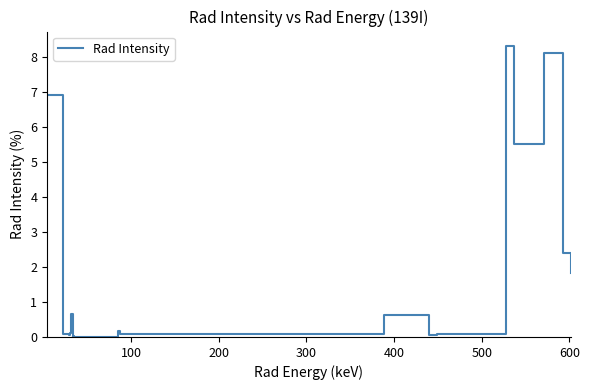

What is the greatest value displayed?

8.3